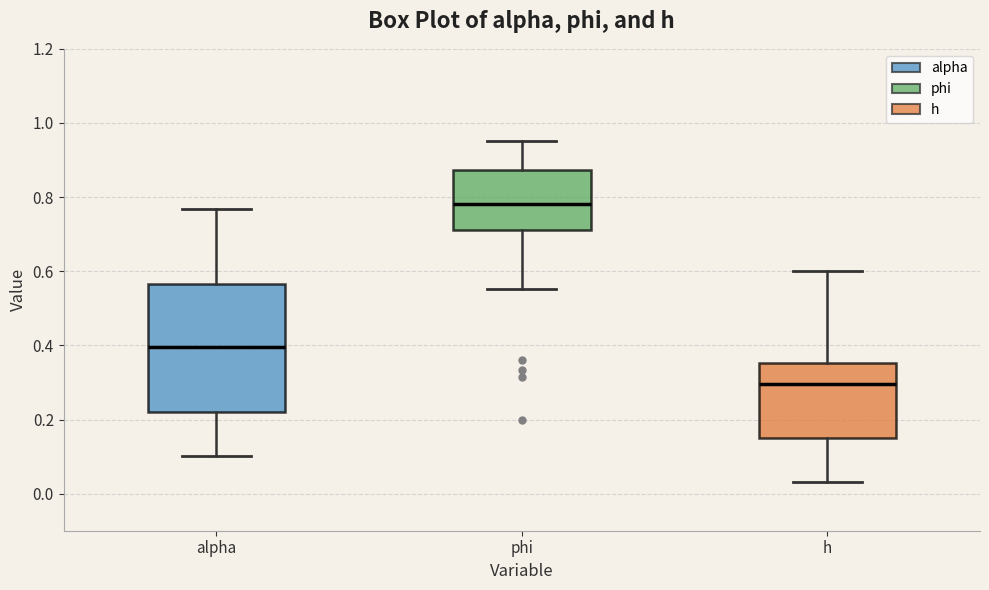

Comparing the boxes themselves (not the whiskers), which one is the tallest?

alpha